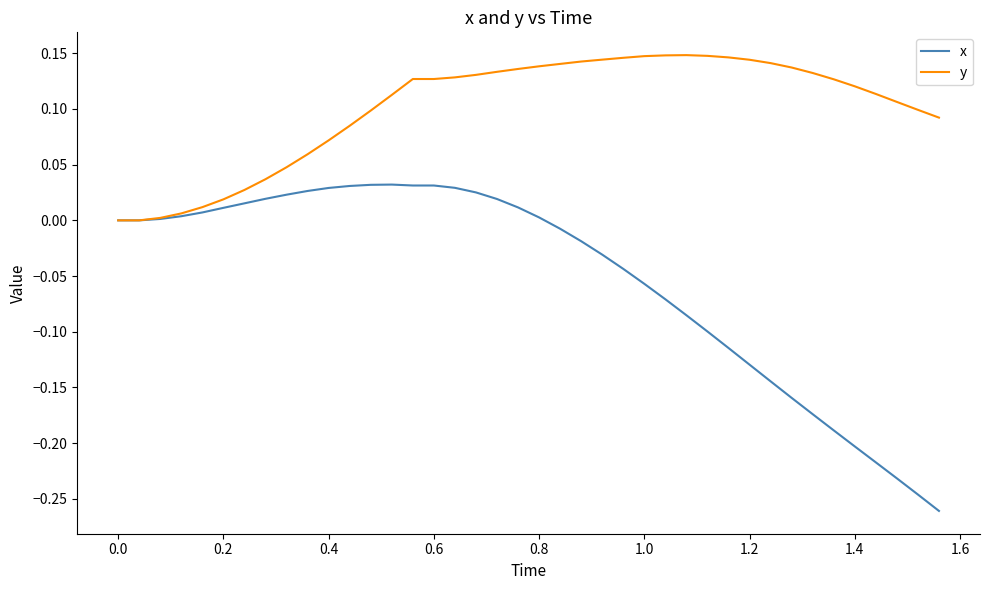

Which series has the largest total across all categories?

y